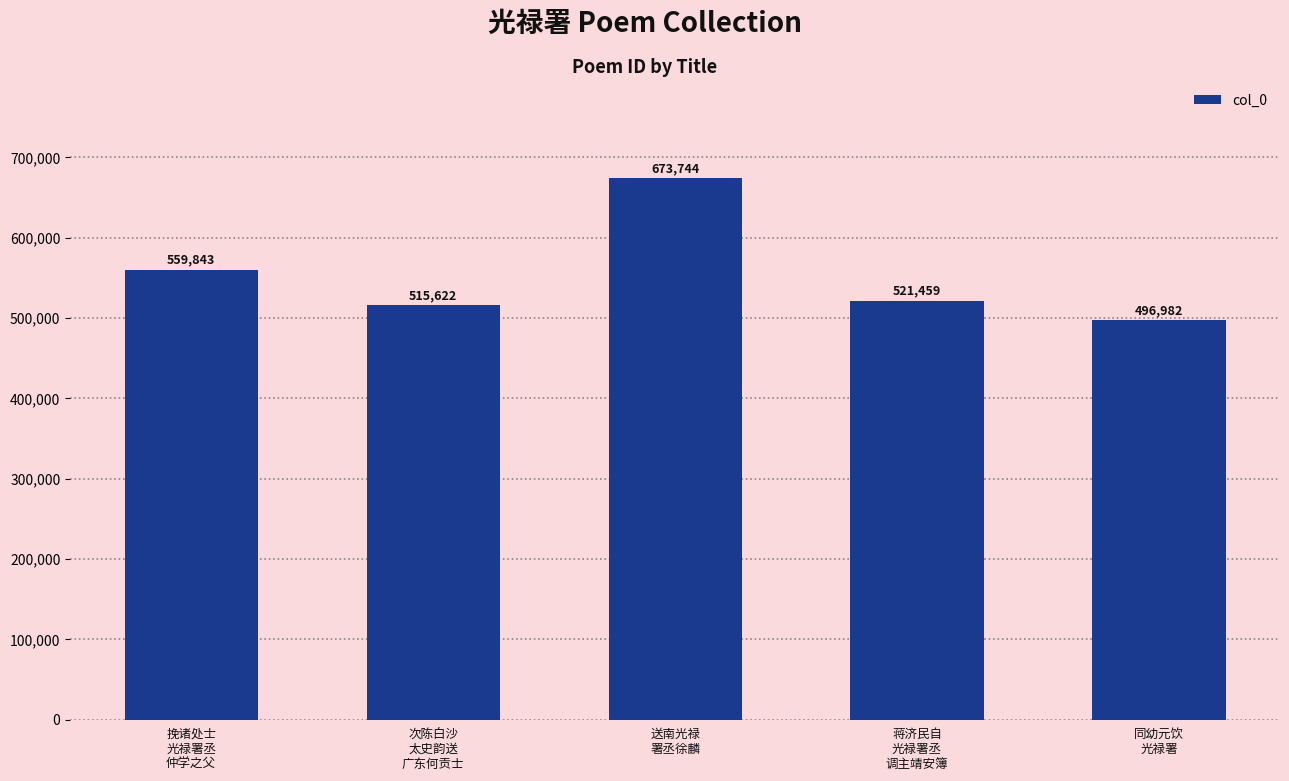

Rank the categories by value from highest to lowest.

送南光禄
署丞徐麟, 挽诸处士
光禄署丞
仲学之父, 蒋济民自
光禄署丞
调主靖安簿, 次陈白沙
太史韵送
广东何贡士, 同幼元饮
光禄署